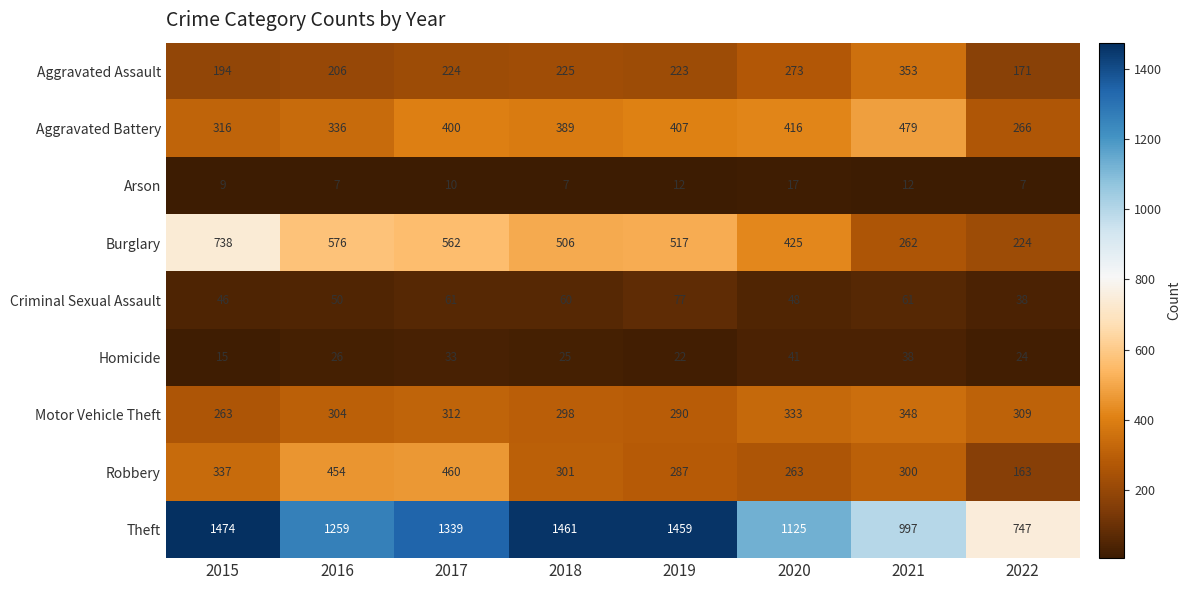

What is the difference between the maximum and minimum values in the Aggravated Assault series?

182